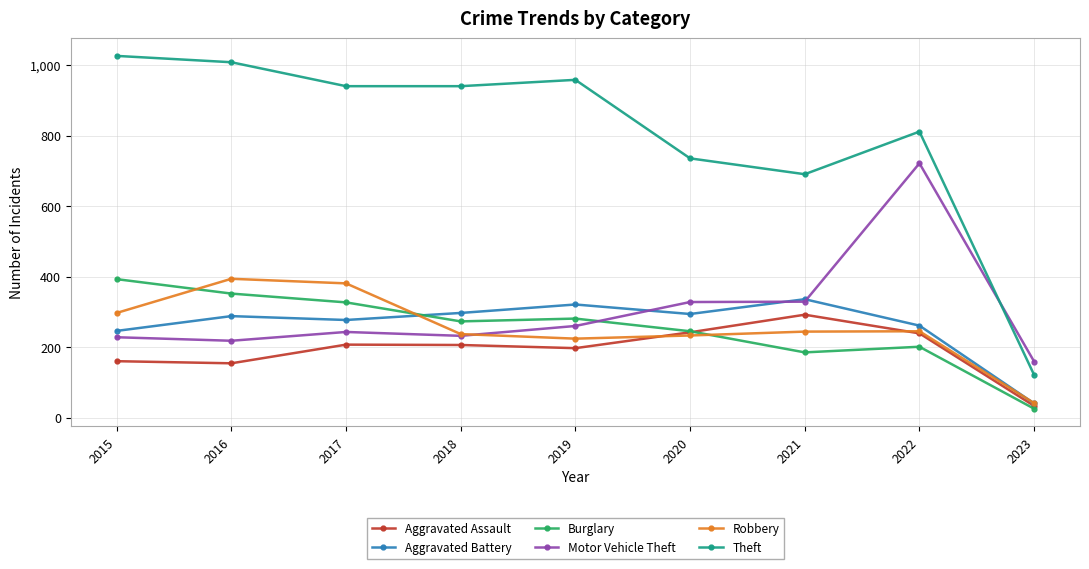

True or false: Aggravated Assault and Theft cross at least once.

False